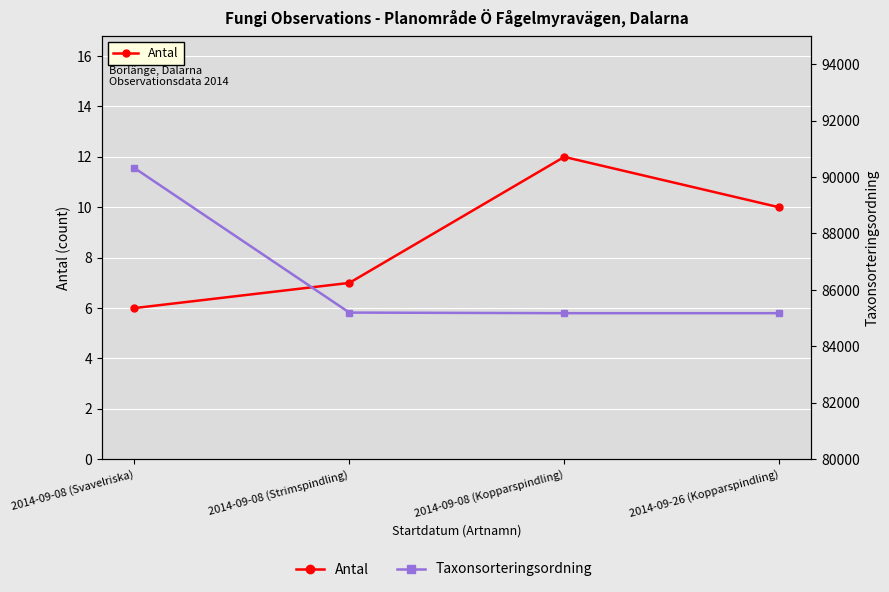

List the labels in order of Taxonsorteringsordning value, smallest first.

2014-09-08 (Kopparspindling), 2014-09-26 (Kopparspindling), 2014-09-08 (Strimspindling), 2014-09-08 (Svavelriska)